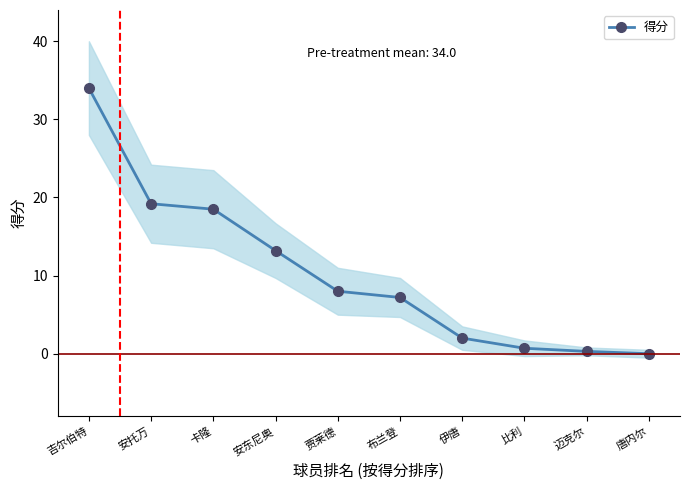

True or false: there are more than 0 points higher than both neighbors.

False